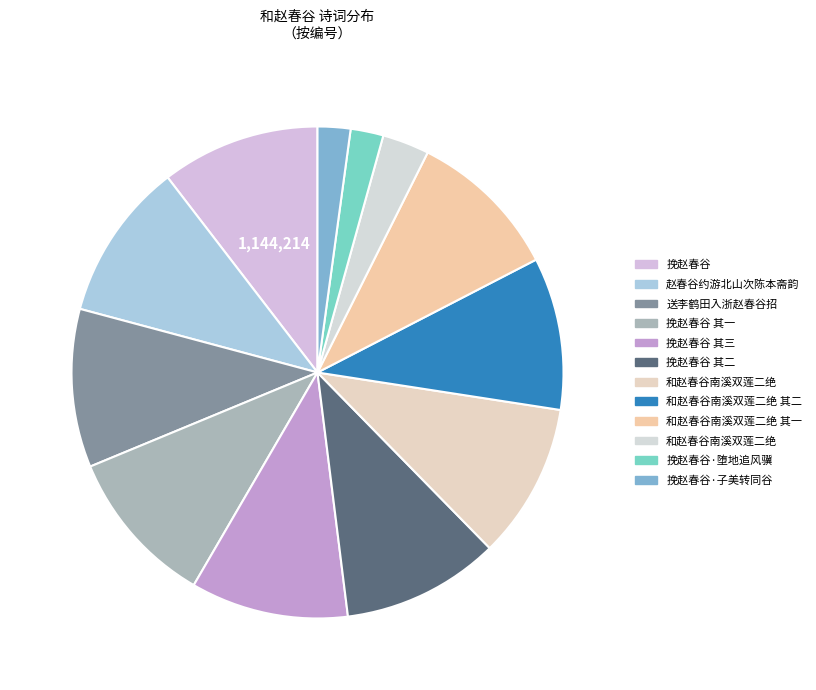

How many segments does this pie chart have?

12